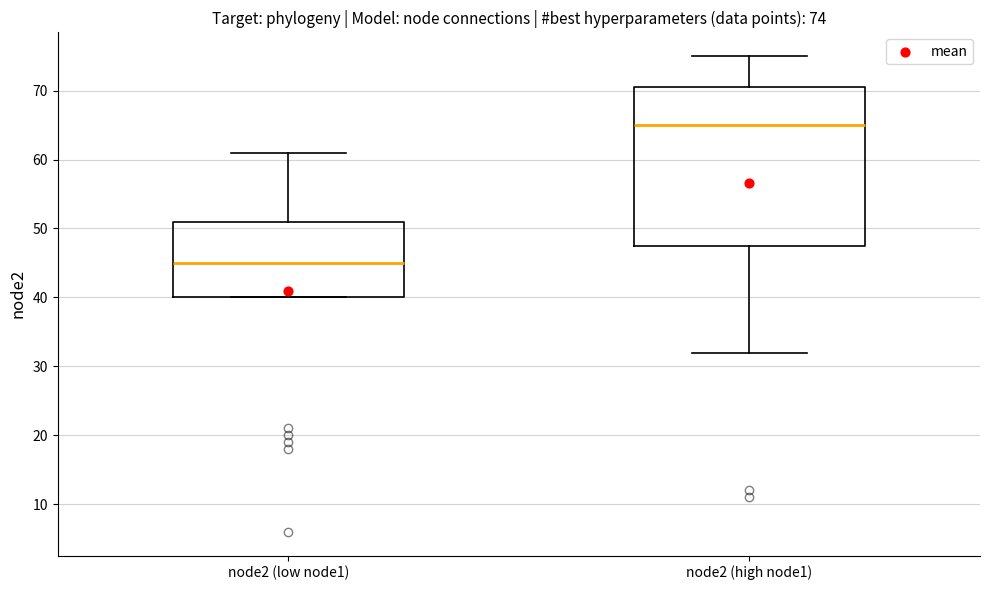

Which box has the lowest median line?

node2 (low node1)